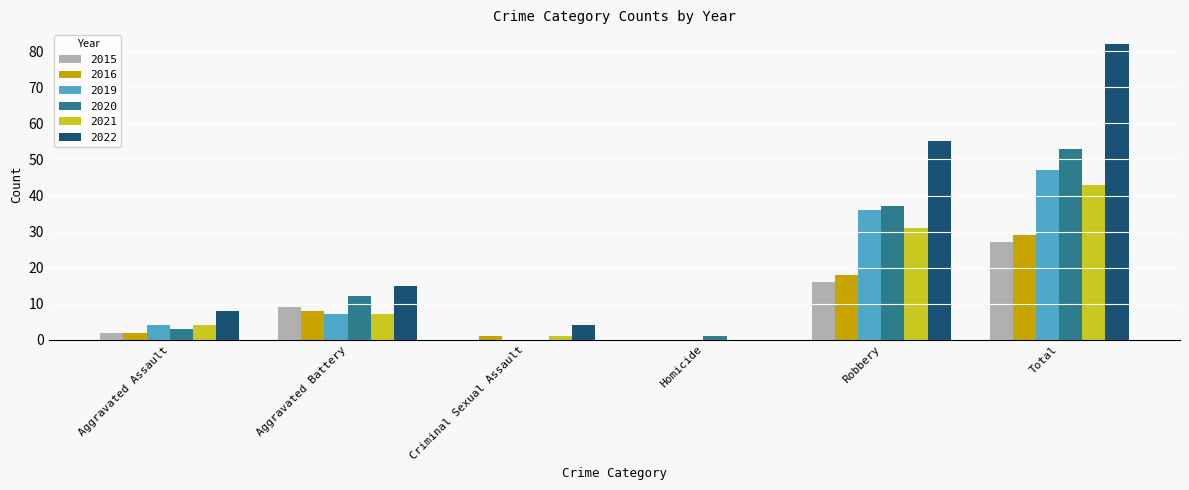

What is the sum of the 2016 values at Total and Aggravated Battery?

37